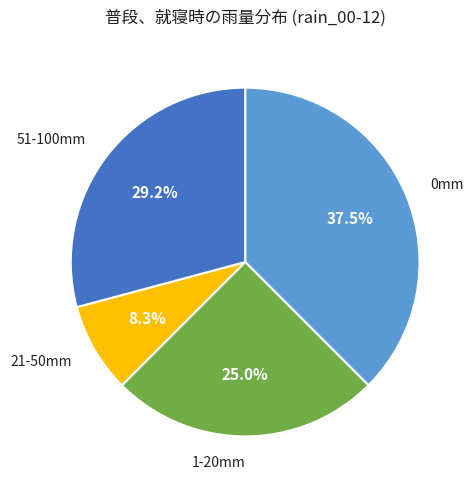

Does any single category account for the majority?

No